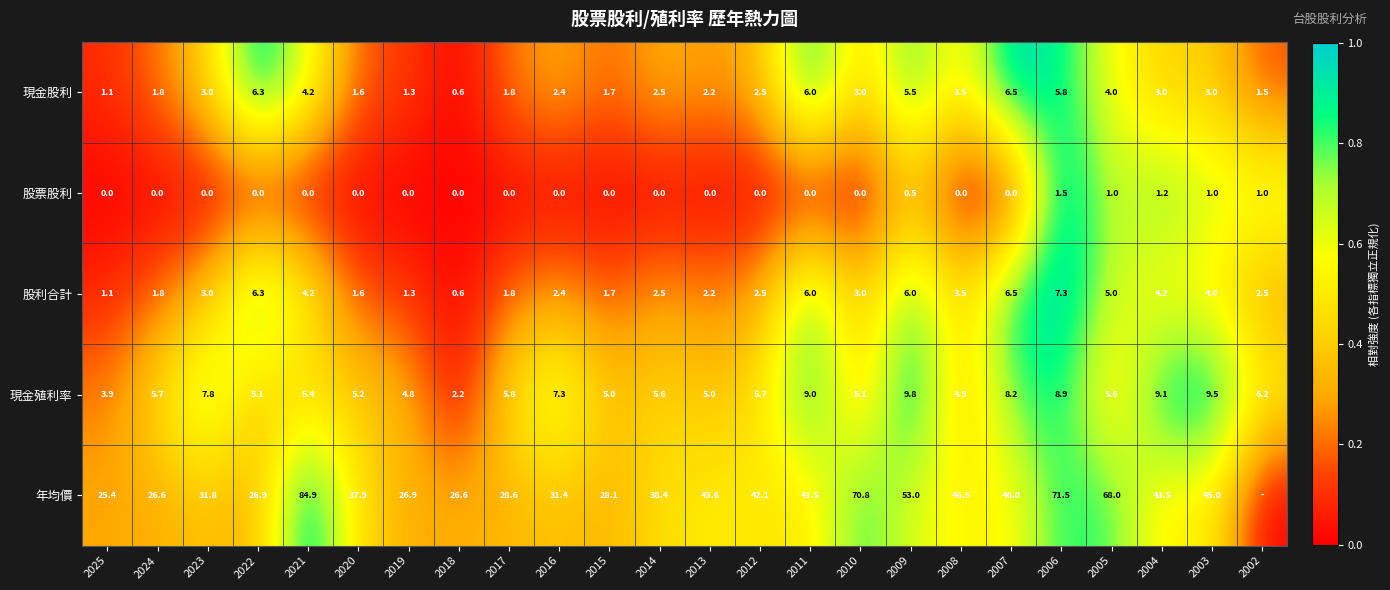

Is the value of 年均價 at 2008 greater than the value of 股利合計 at 2003?

Yes